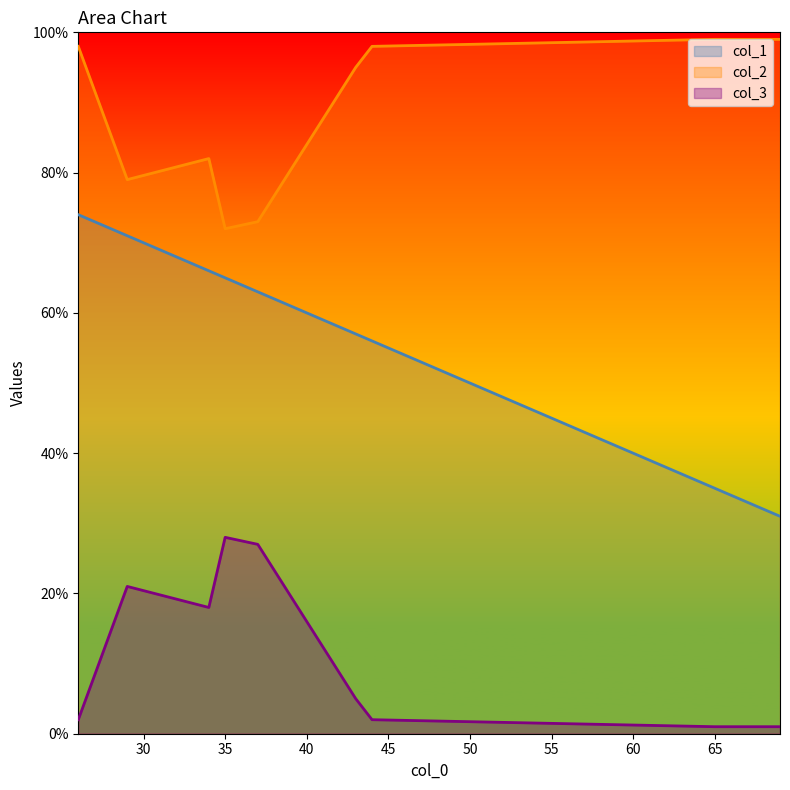

The value of col_2 at 66 is 99. True or false?

True